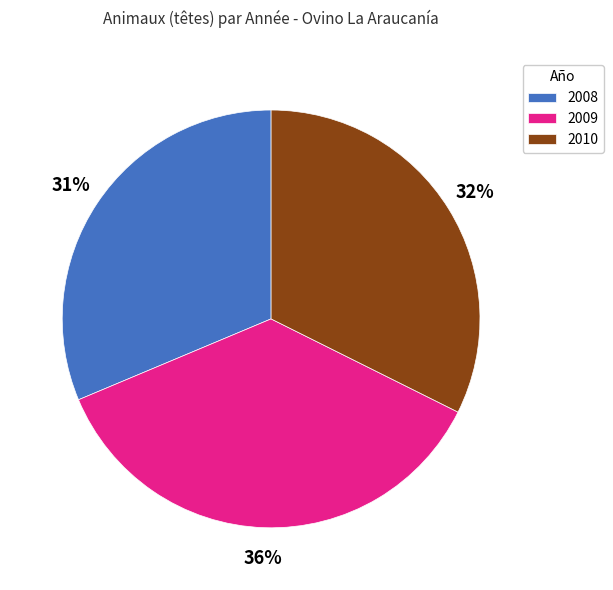

Do 2010 and 2008 together represent more than half of the pie?

Yes